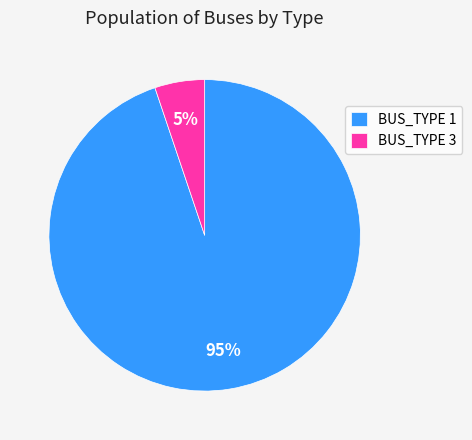

What is the majority slice?

BUS_TYPE 1